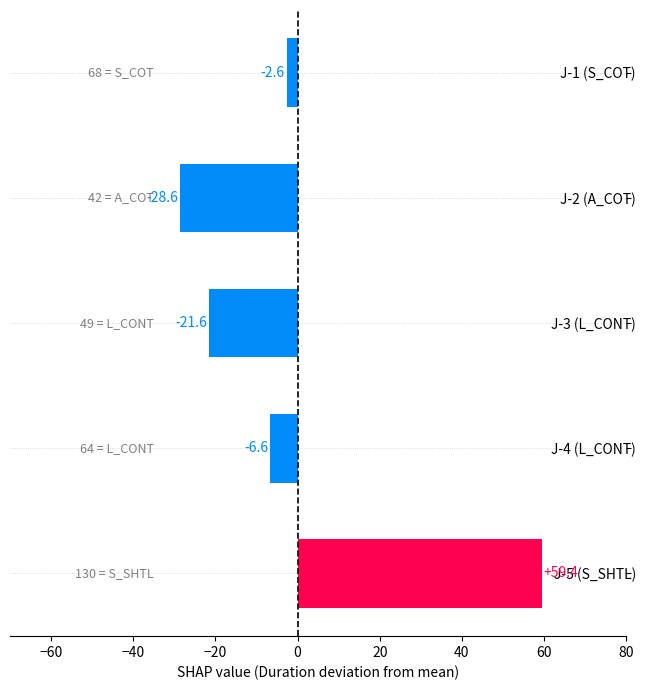

Are the bars horizontal?

Yes